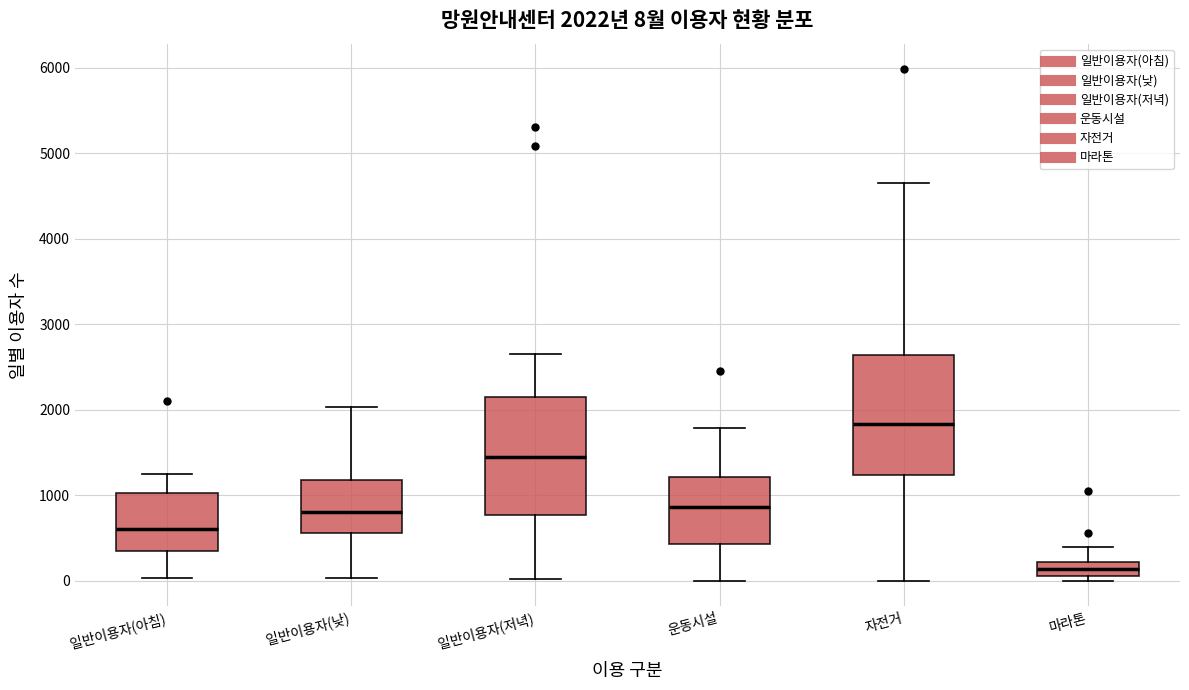

Which box has the lowest median line?

마라톤